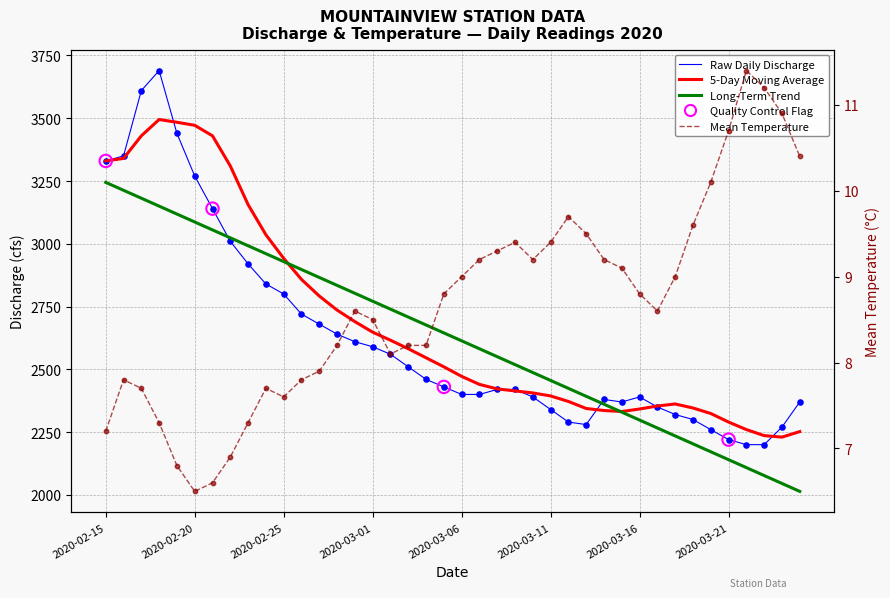

Which series has the largest total across all categories?

5-Day Moving Average